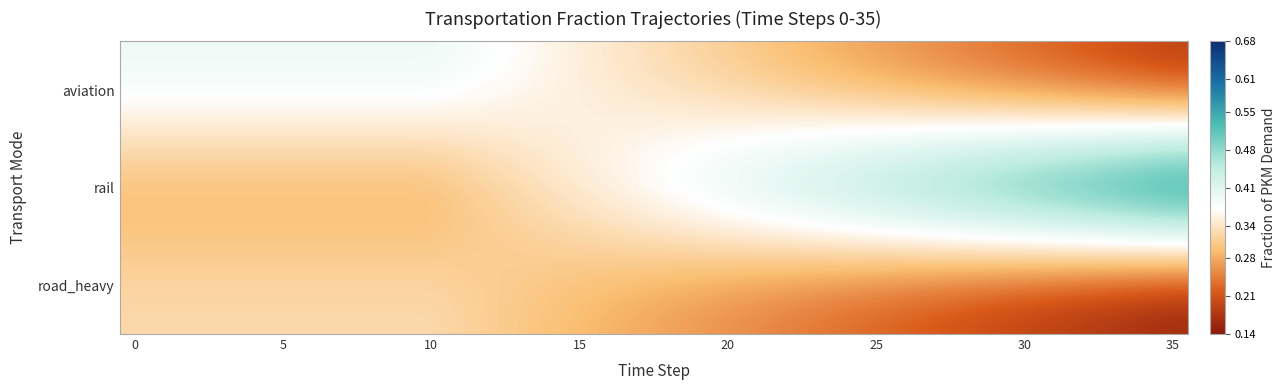

Rank the series by their maximum value, from lowest to highest.

road_heavy, aviation, rail